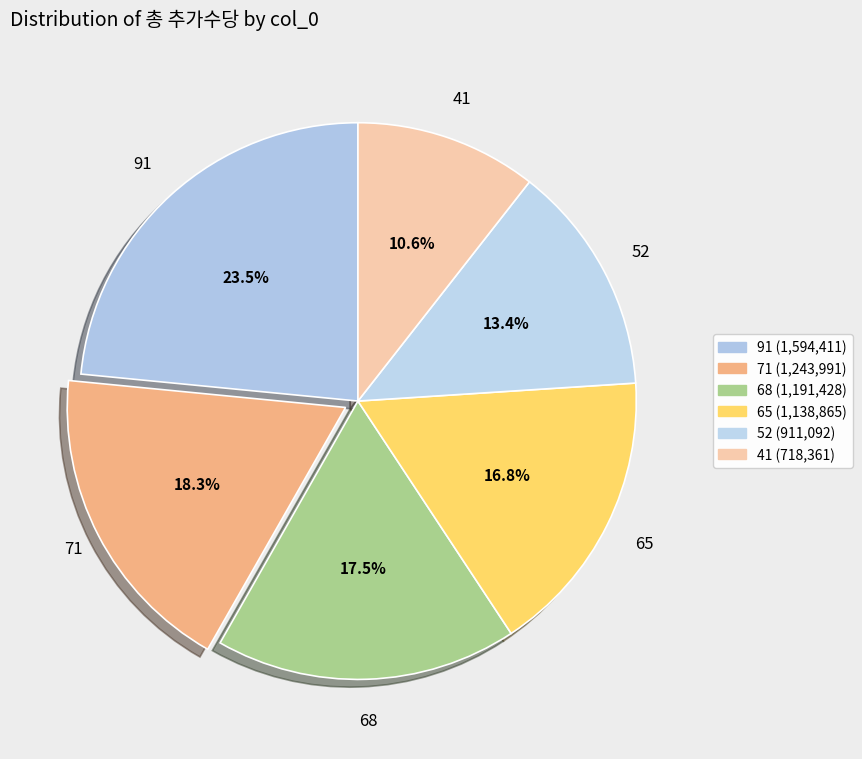

Combined, what portion of the pie is 68 and 91?

41.0%